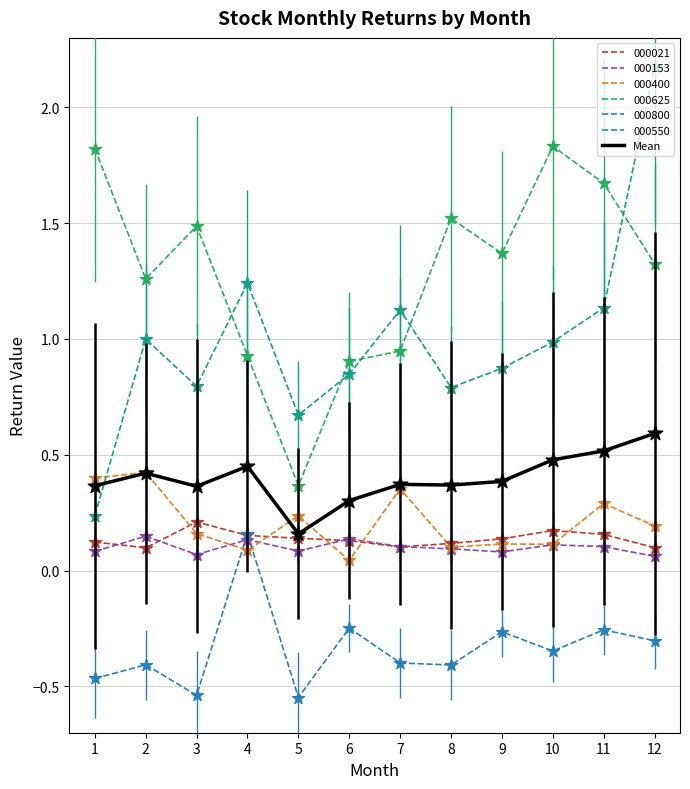

Between 7 and 11, which series saw the biggest shift?

000625